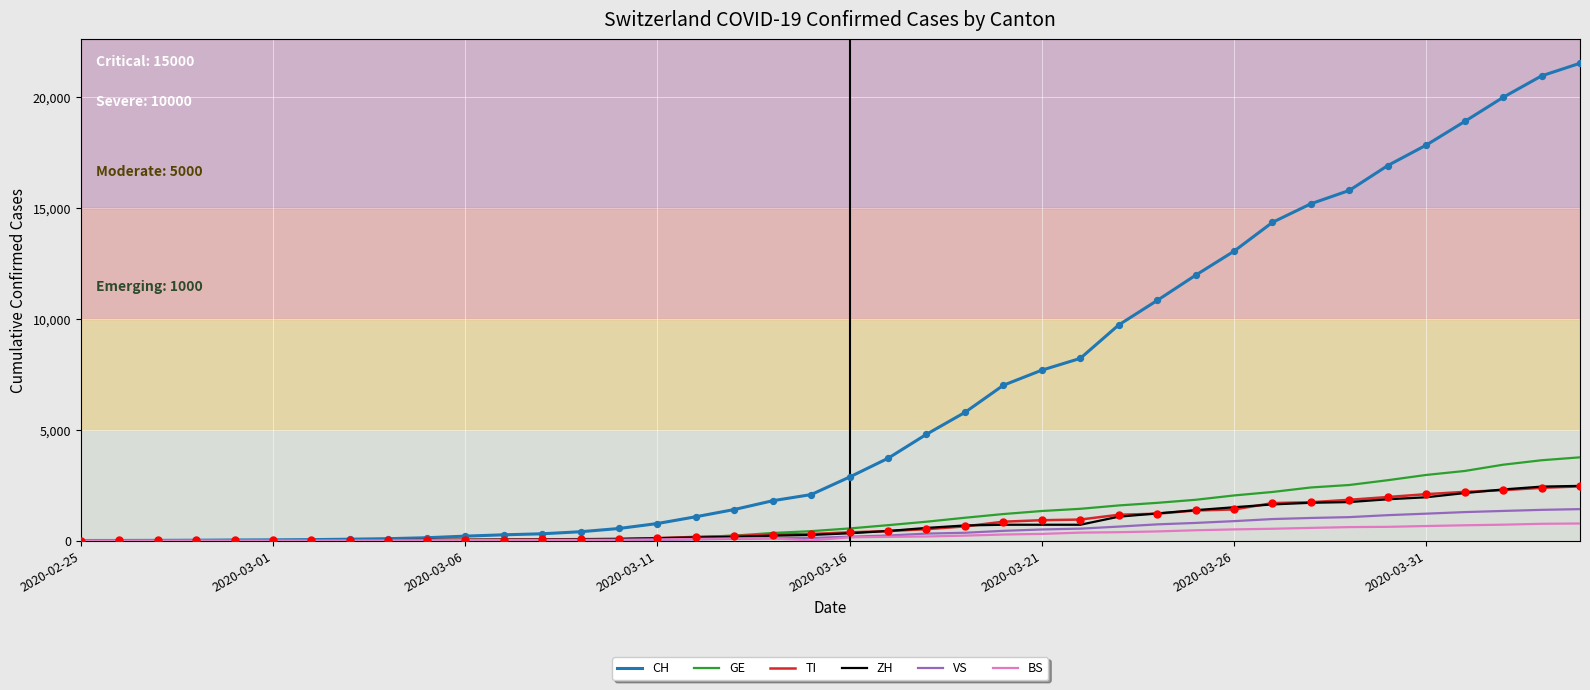

Which series has the largest total across all categories?

CH